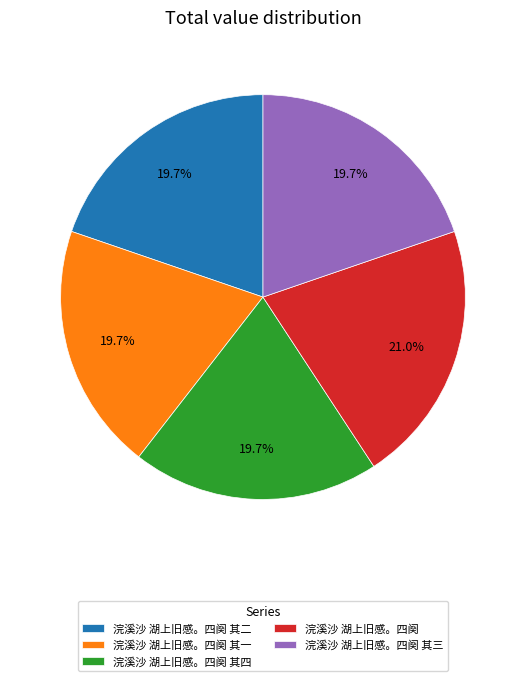

Is there any slice that represents more than half of the pie?

No